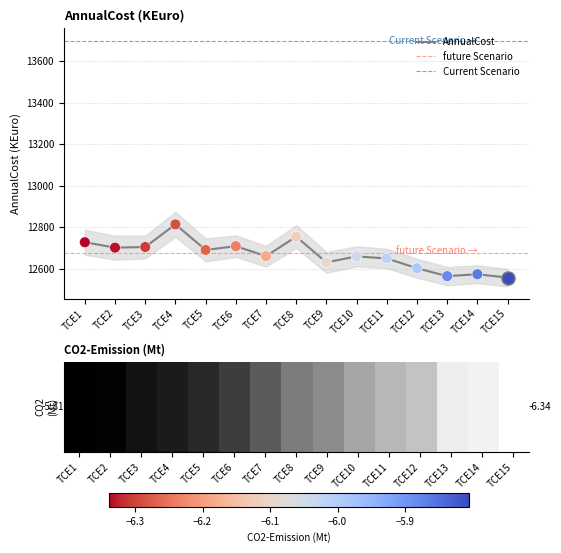

The value of AnnualCost at TCE8 is 12755.2. True or false?

True